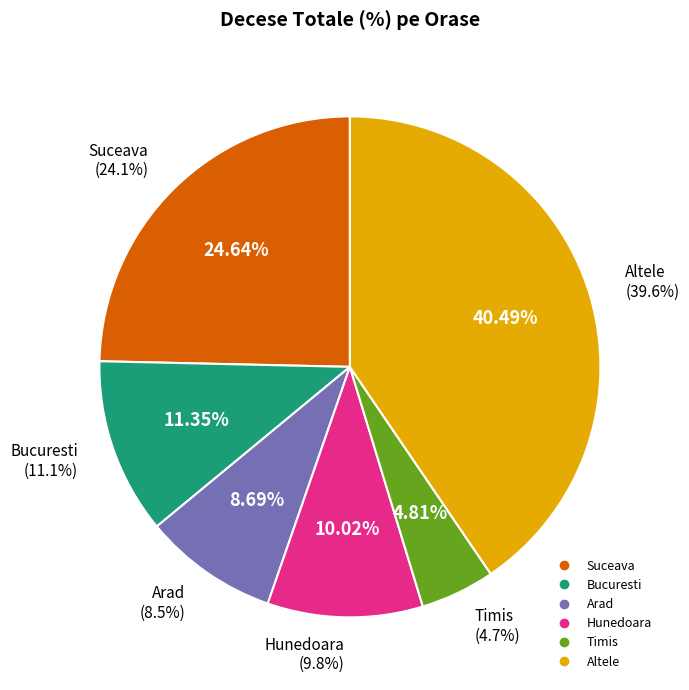

Does Altele represent more than half of the total?

No